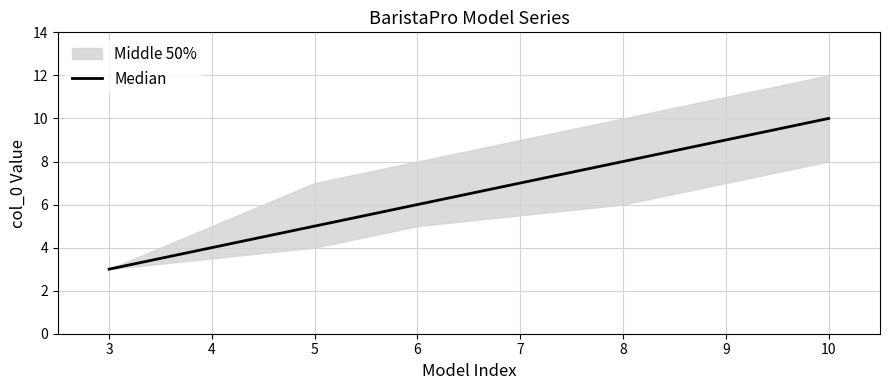

List the labels in order of Median value, largest first.

10, 9, 8, 7, 6, 5, 4, 3